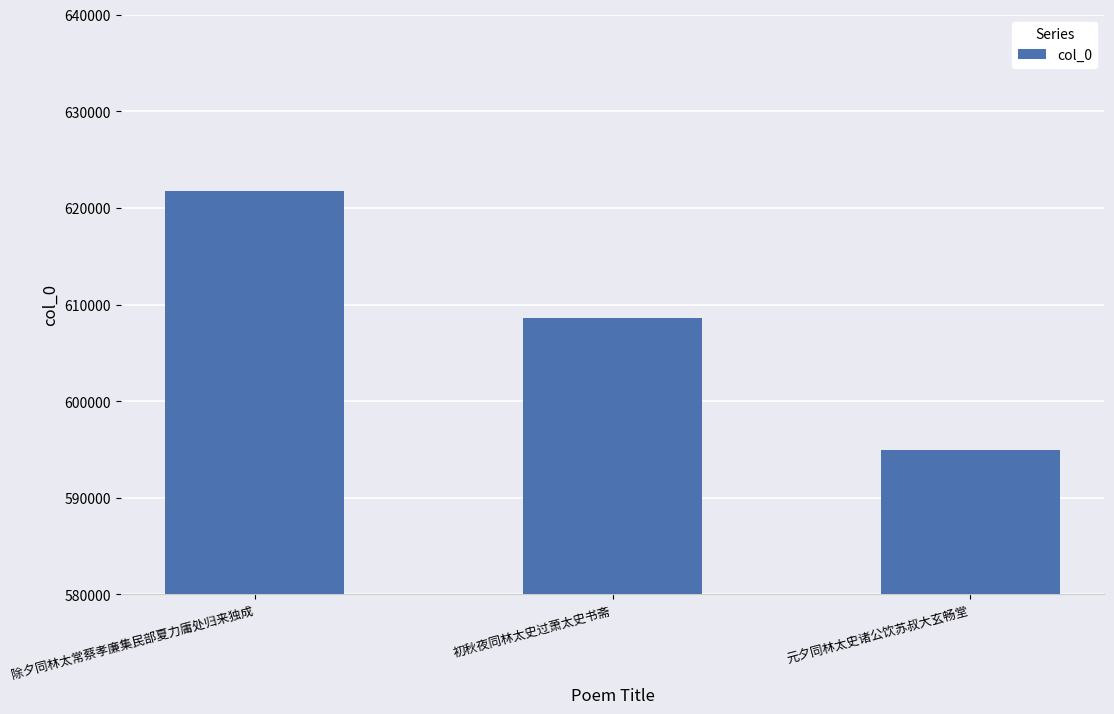

What is the sum of the values at 元夕同林太史诸公饮苏叔大玄畅堂 and 初秋夜同林太史过萧太史书斋?

1203533